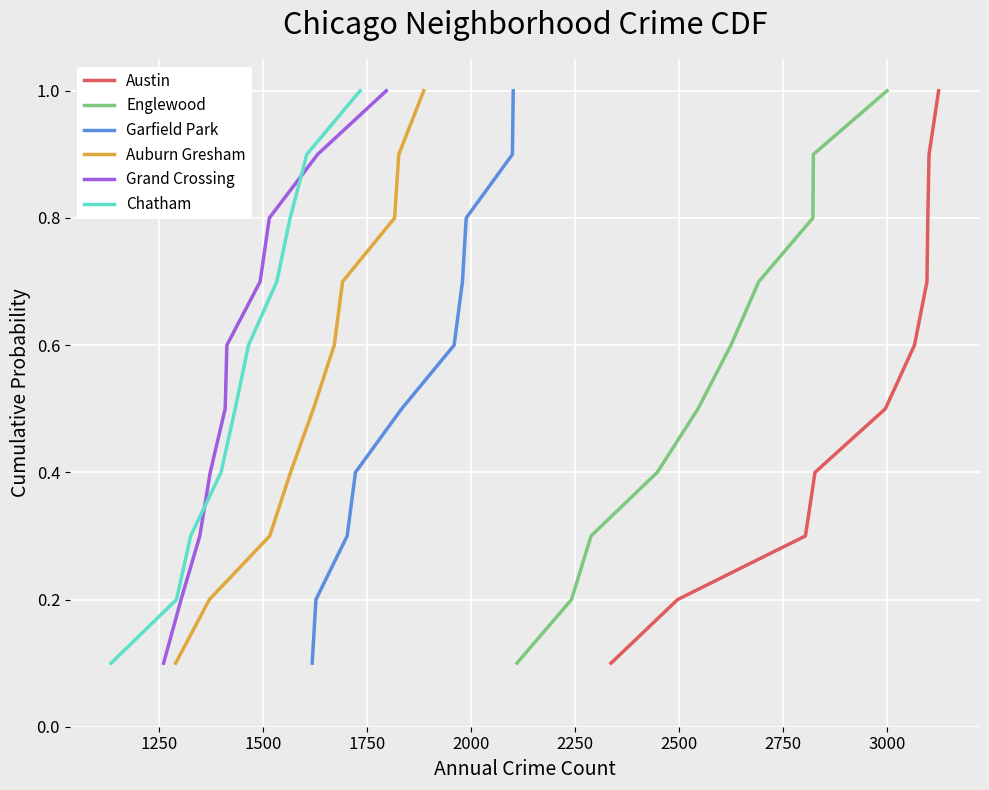

How many Grand Crossing values are between 0 and 1?

10